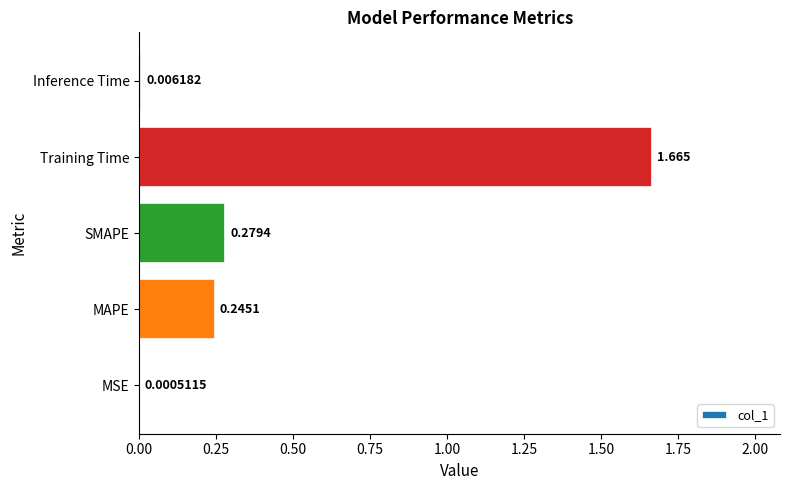

Which category has the highest value across all series?

Training Time